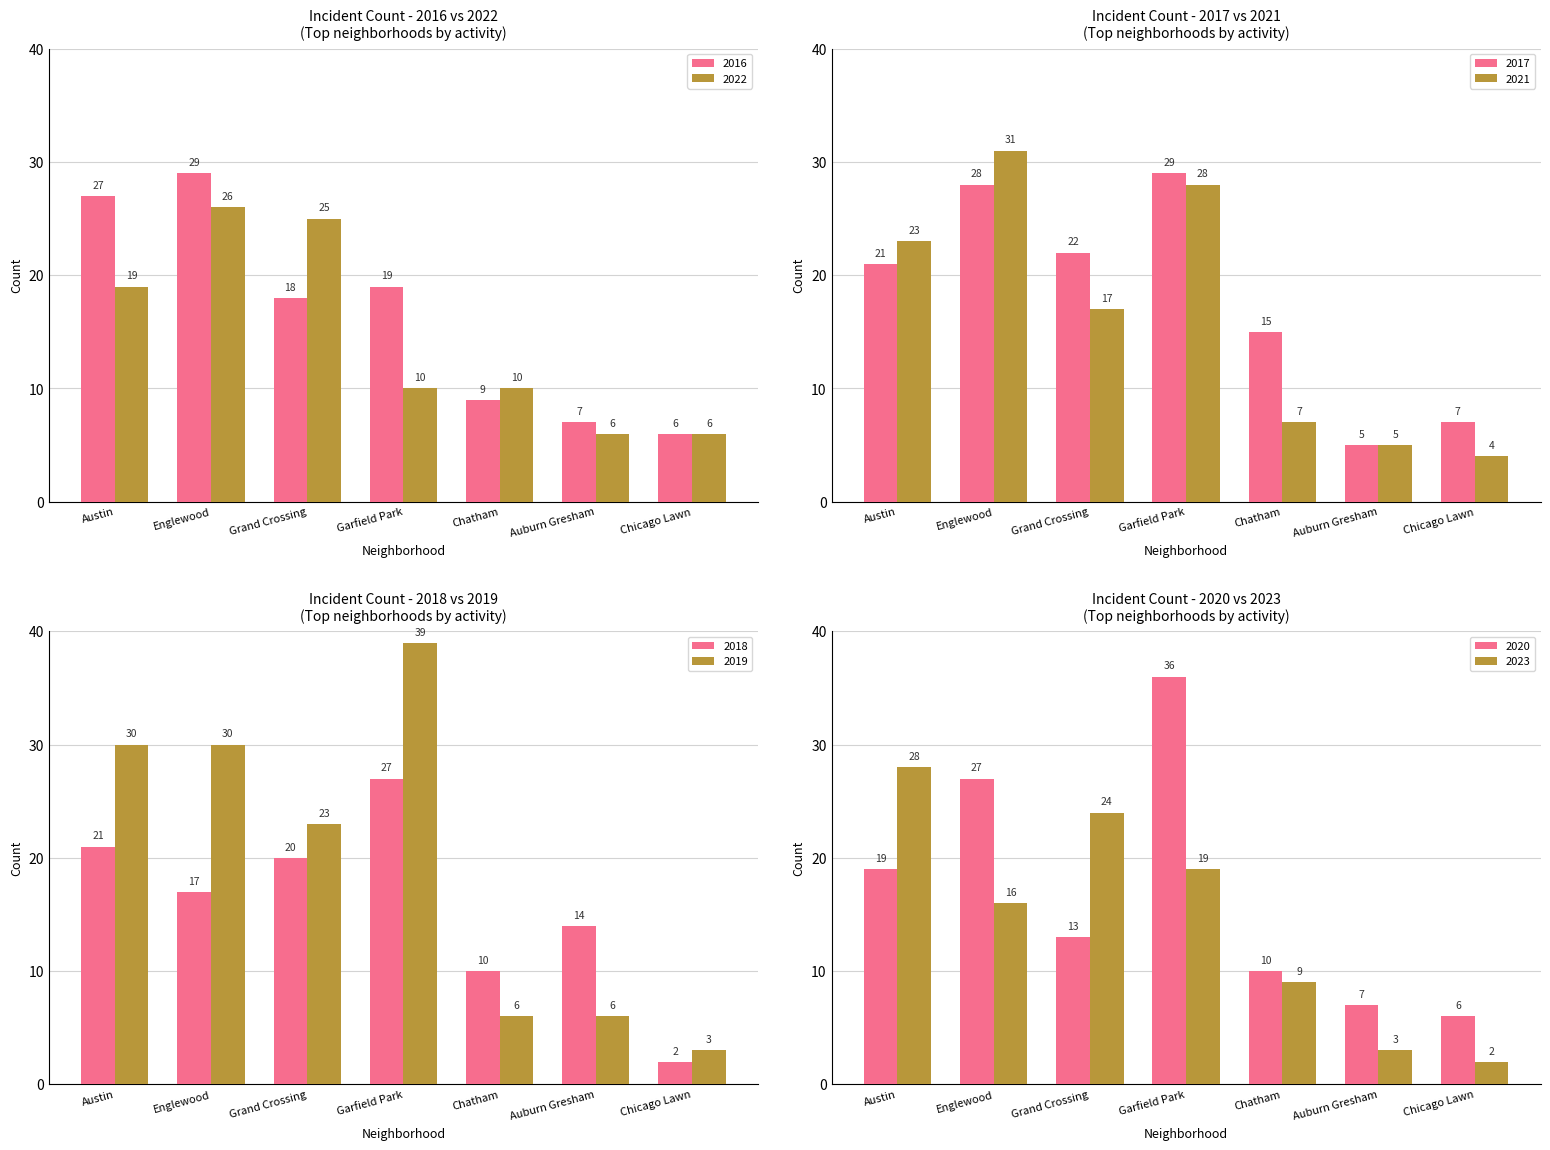

Is the value of 2022 at Chicago Lawn greater than the value of 2016 at Garfield Park?

No